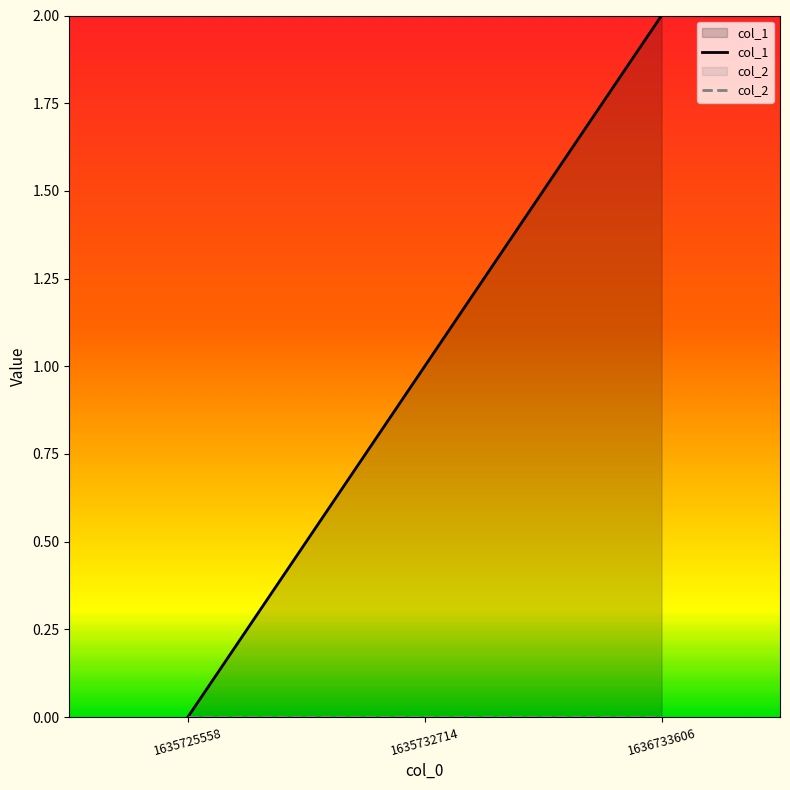

What is the difference between the maximum and minimum values in the col_1 series?

2